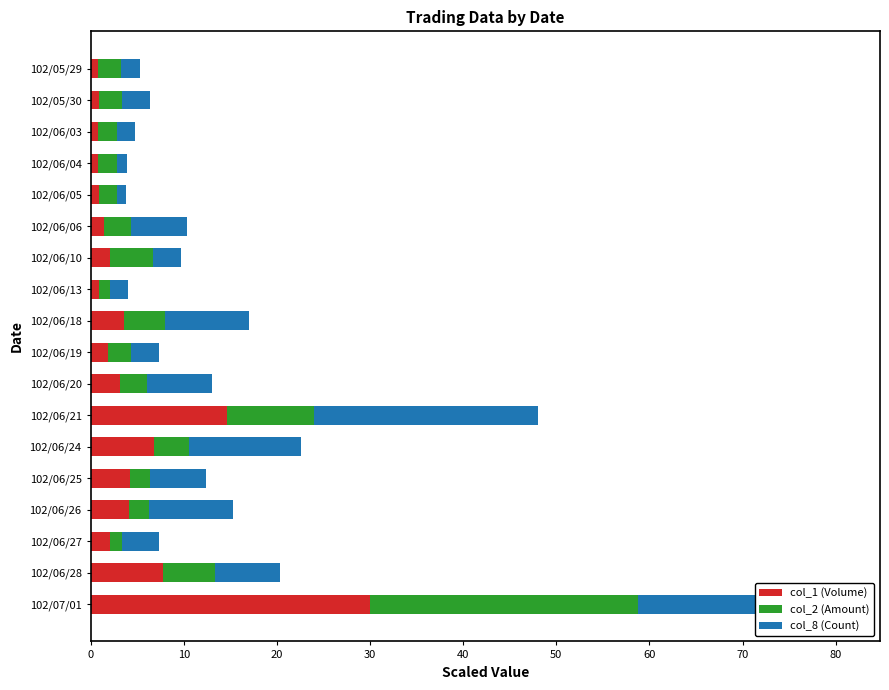

What is the average value of the col_1 (Volume) series?

4.8